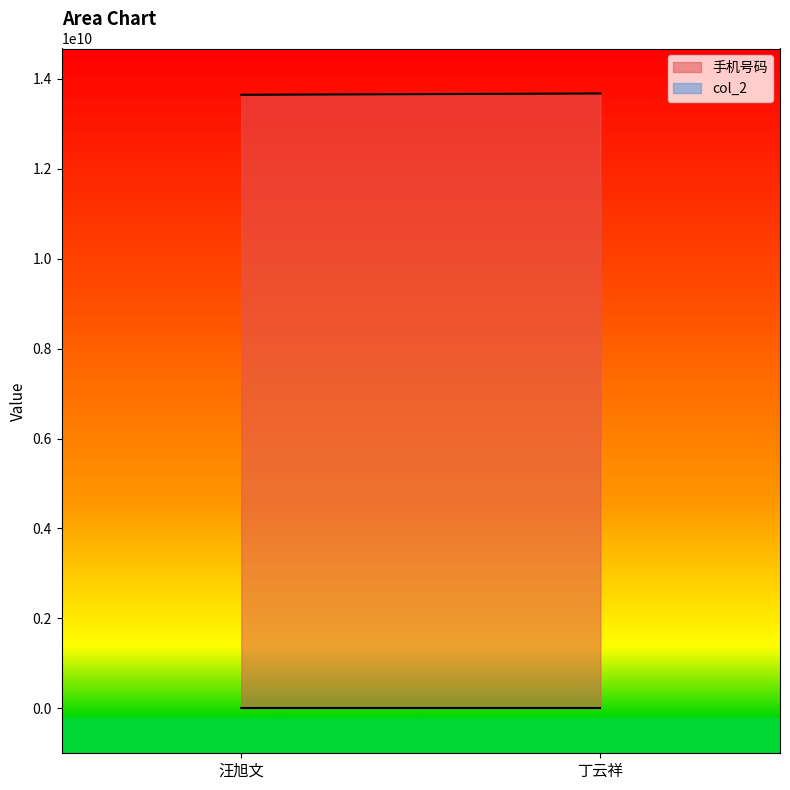

At how many categories does at least one series exceed 12149694787?

2